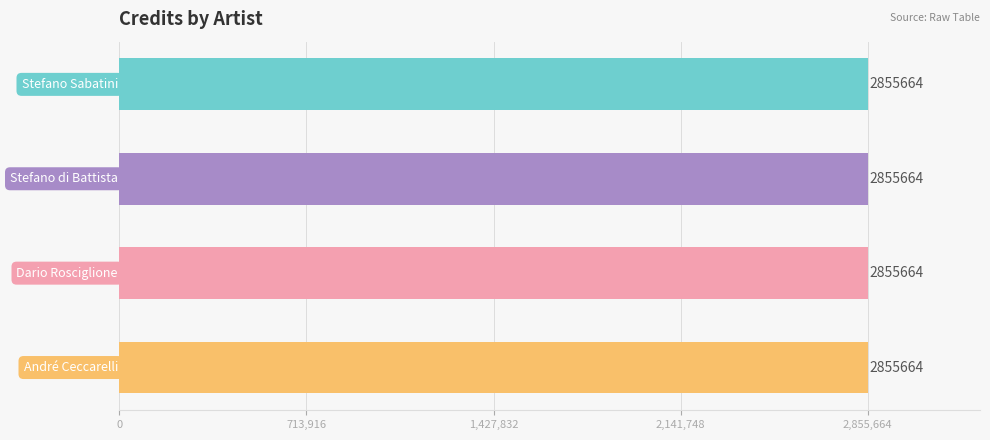

How many groups of bars are there?

4